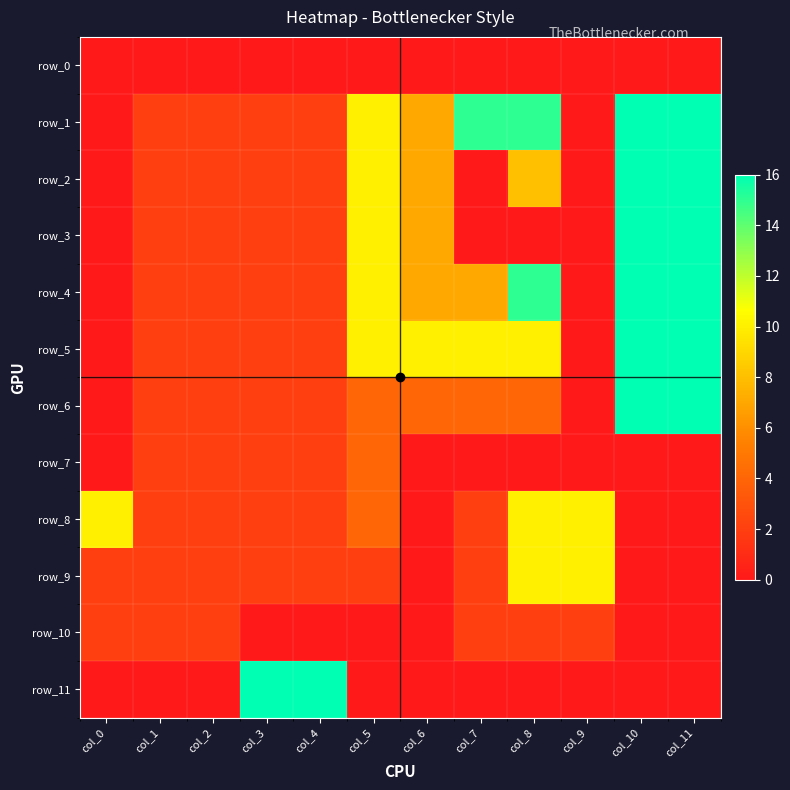

Where is row_2 nearest to the value 8?

col_8